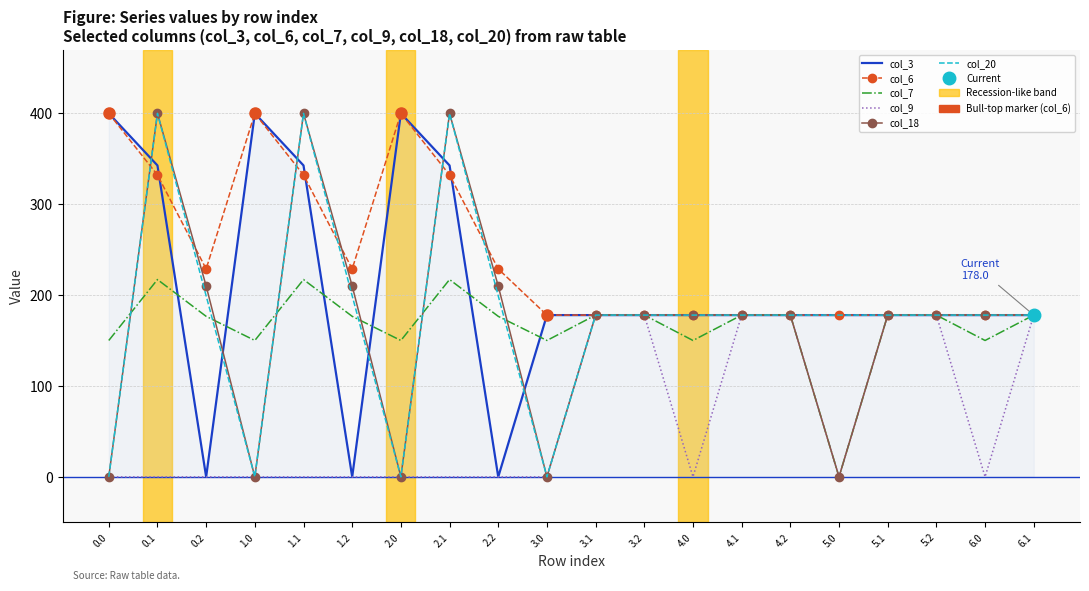

Which category has the lowest value across all series?

0.2